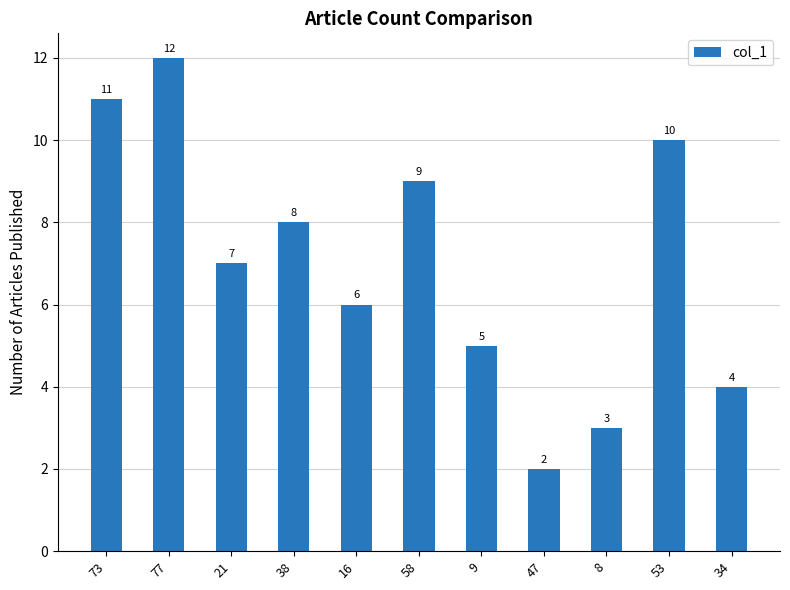

What is the difference between the second highest and minimum values?

9